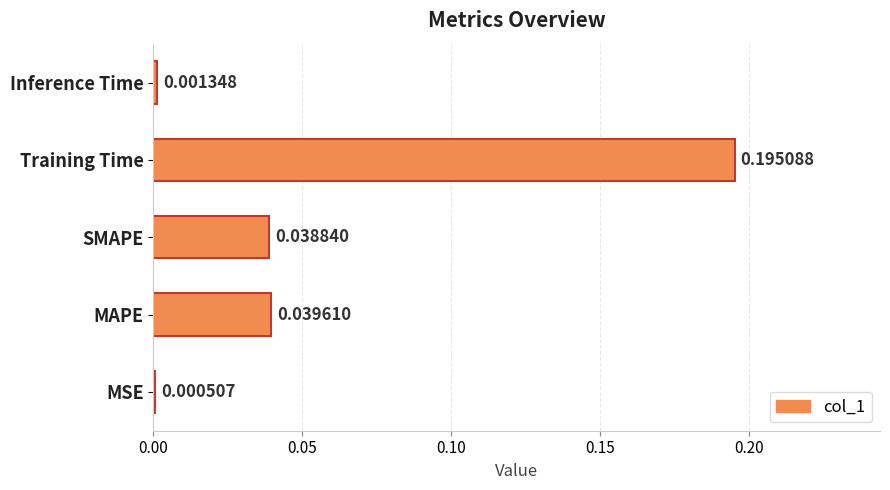

What is the sum of all values?

0.3